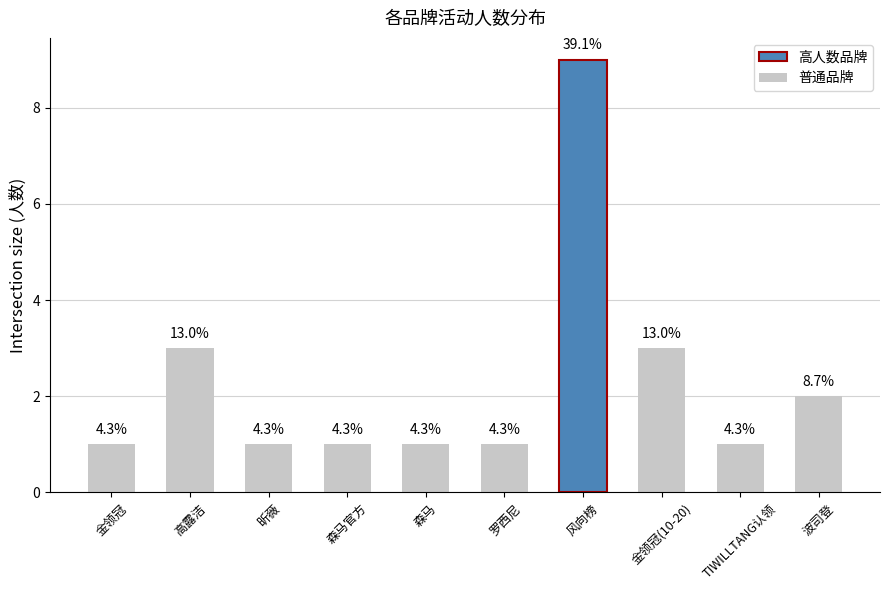

The chart shows a value of 3 at 高露洁. True or false?

True